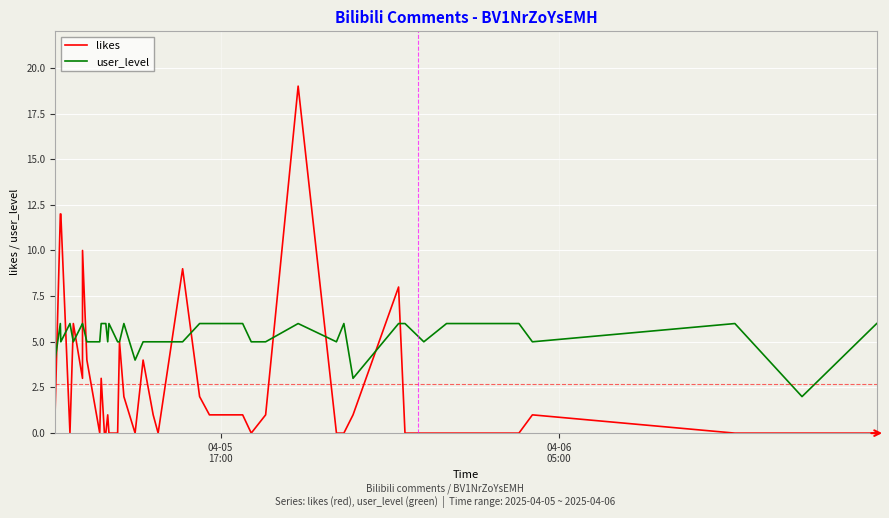

Which series has the widest spread of values?

likes